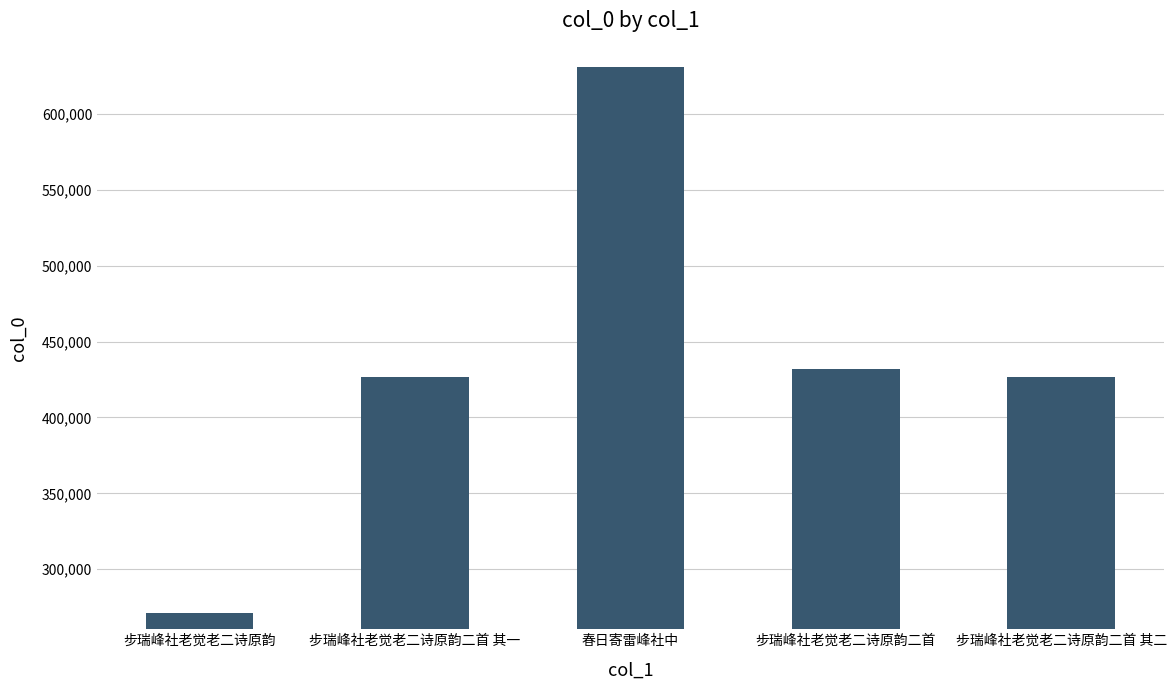

What is the difference between the maximum and minimum values?

359867